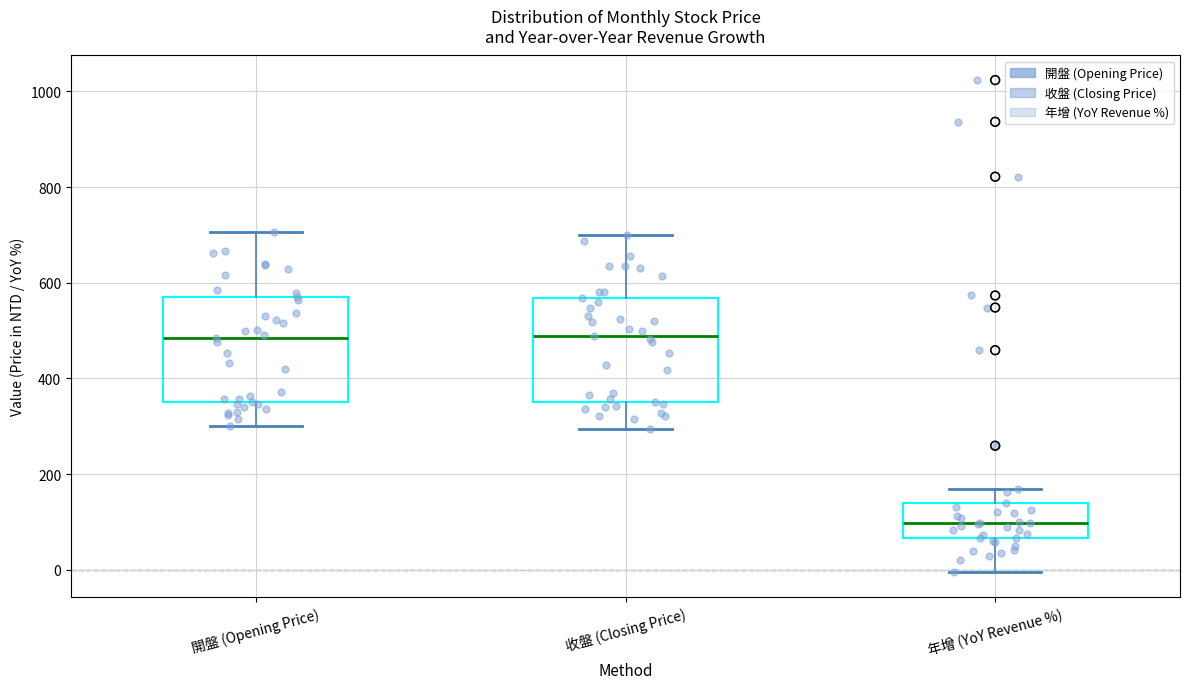

Reading left to right, transcribe this box plot: for each box, give where its median line is, the range the box spans, and where its two whiskers end, as read against the y-axis. The values are not printed on the chart, so give them approximately, as read against the axis.

開盤 (Opening Price): median 480, box 360 to 580, whiskers 300 to 700
收盤 (Closing Price): median 480, box 360 to 560, whiskers 300 to 700
年增 (YoY Revenue %): median 100, box 60 to 140, whiskers 0 to 160